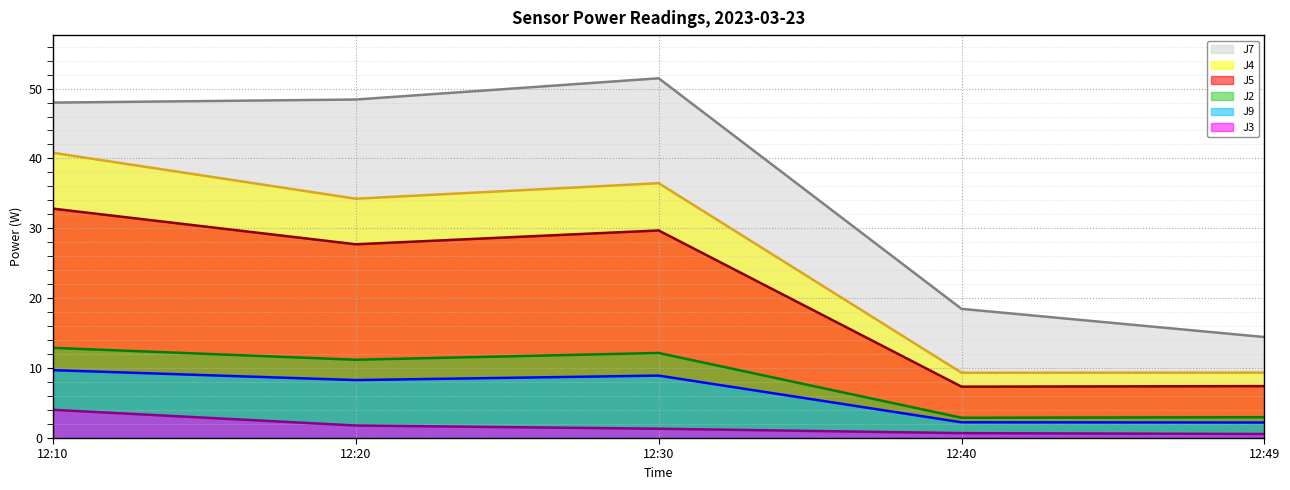

Reading left to right, list all the values displayed in this chart.

J7 (line): 12:10=48.0	12:20=48.4	12:30=51.5	12:40=18.5	12:49=14.4
J4 (line): 12:10=40.8	12:20=34.2	12:30=36.5	12:40=9.3	12:49=9.4
J5 (line): 12:10=32.8	12:20=27.7	12:30=29.7	12:40=7.3	12:49=7.4
J2 (line): 12:10=12.9	12:20=11.2	12:30=12.2	12:40=2.9	12:49=3.0
J9 (line): 12:10=9.7	12:20=8.3	12:30=8.9	12:40=2.2	12:49=2.2
J3 (line): 12:10=4.0	12:20=1.8	12:30=1.3	12:40=0.7	12:49=0.6